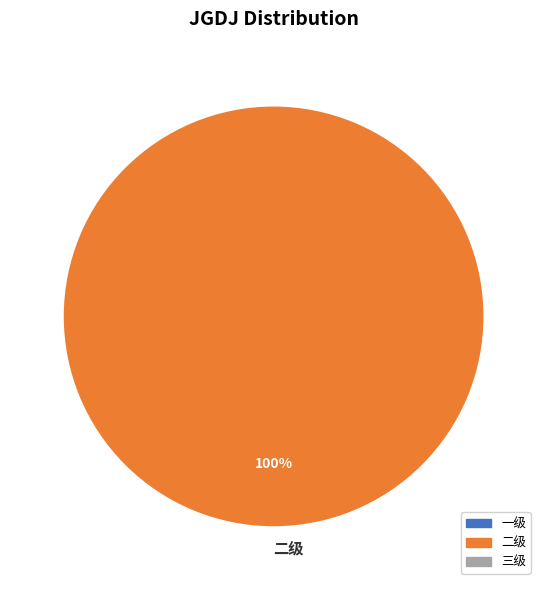

True or false: 二级 accounts for 100% of the total.

True